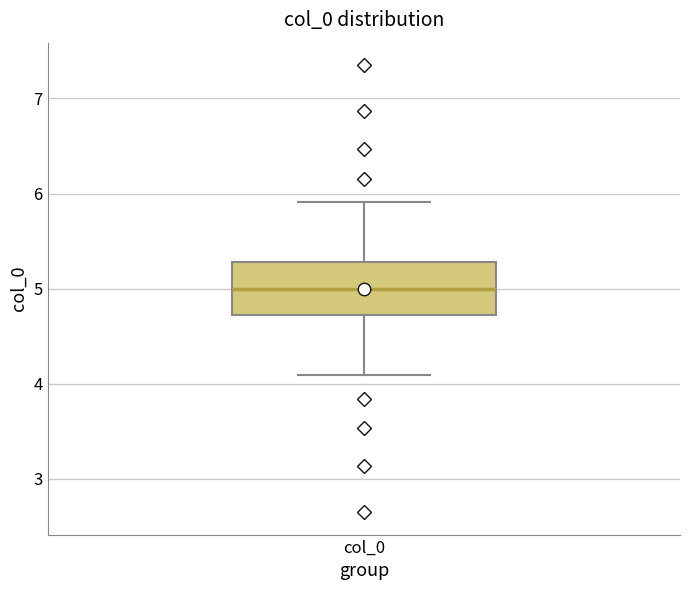

Where does the upper whisker of the box for col_0 end on the y-axis? The values are not printed on the chart, so give them approximately, as read against the axis.

5.9